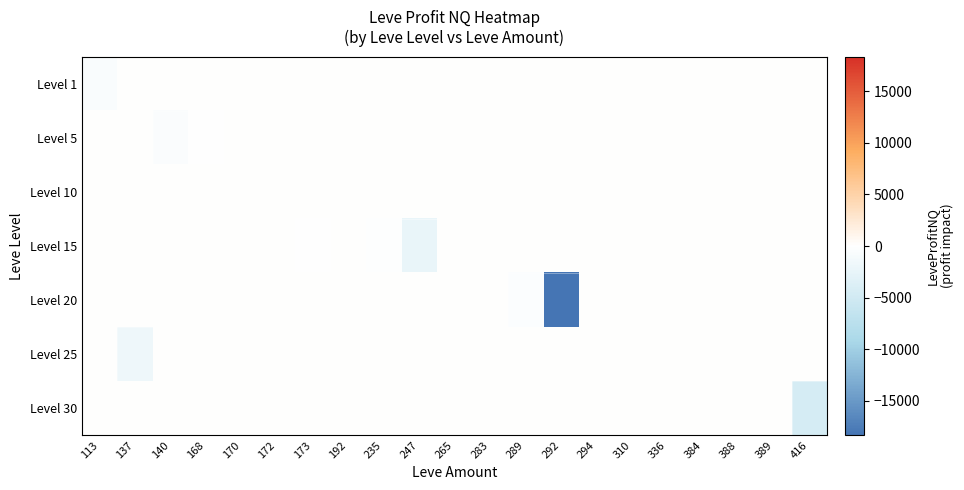

Which series has the largest range (max minus min)?

Level 20